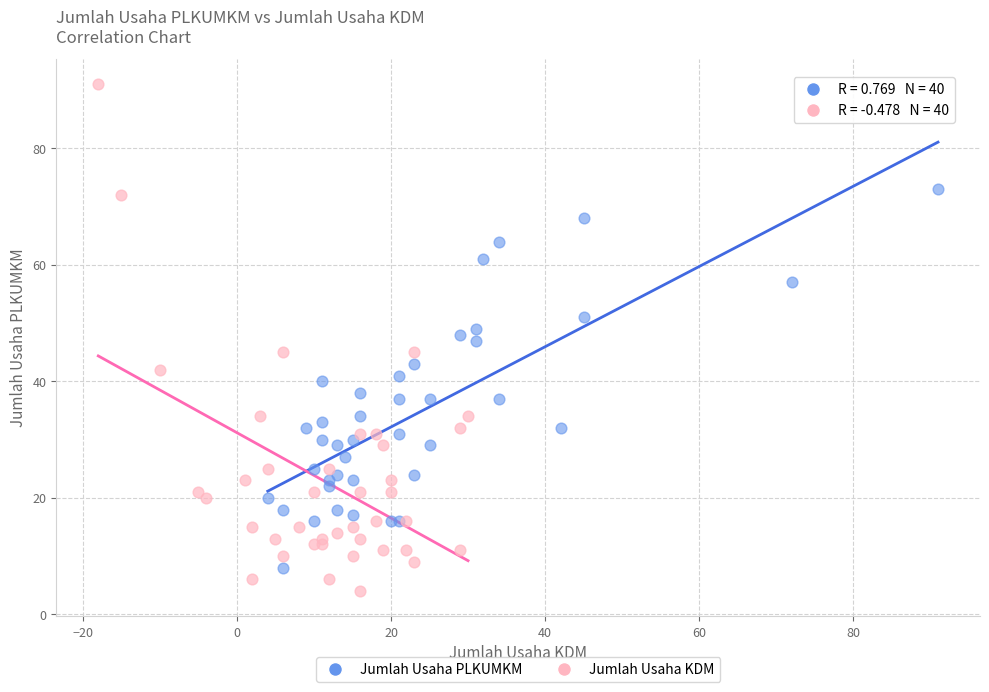

Which series contains the lowest Y value?

Jumlah Usaha KDM